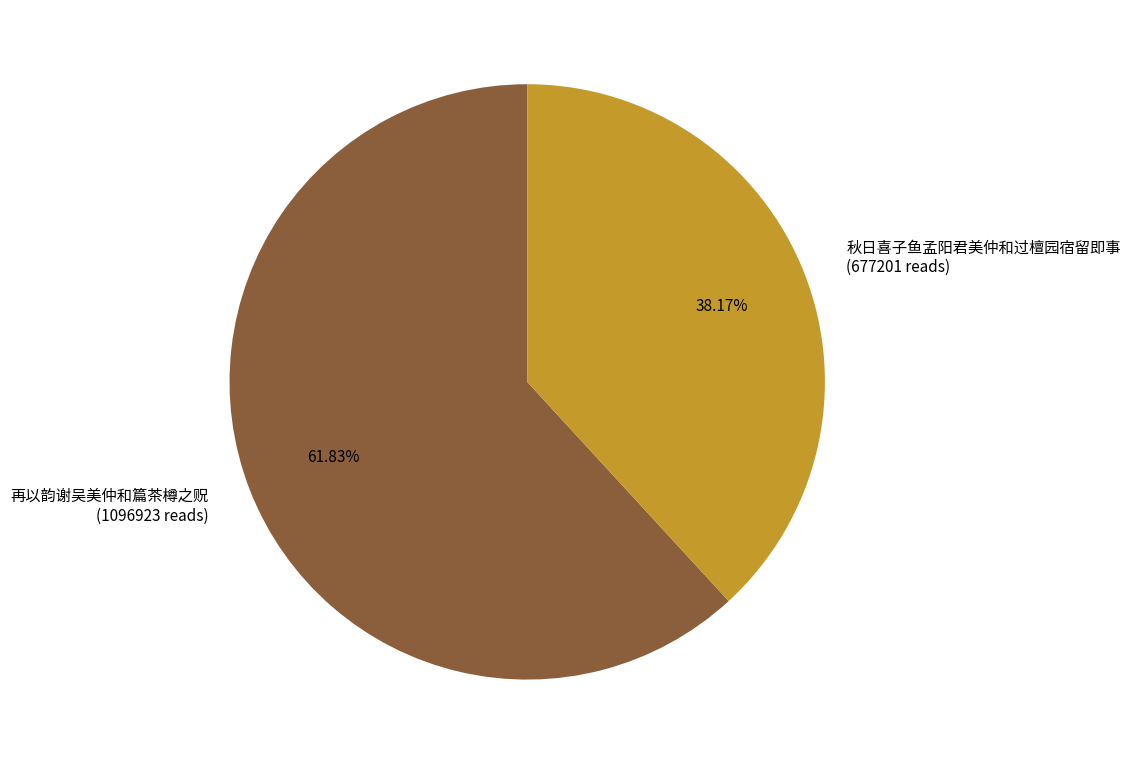

True or false: 再以韵谢吴美仲和篇茶樽之贶 accounts for 39% of the total.

False